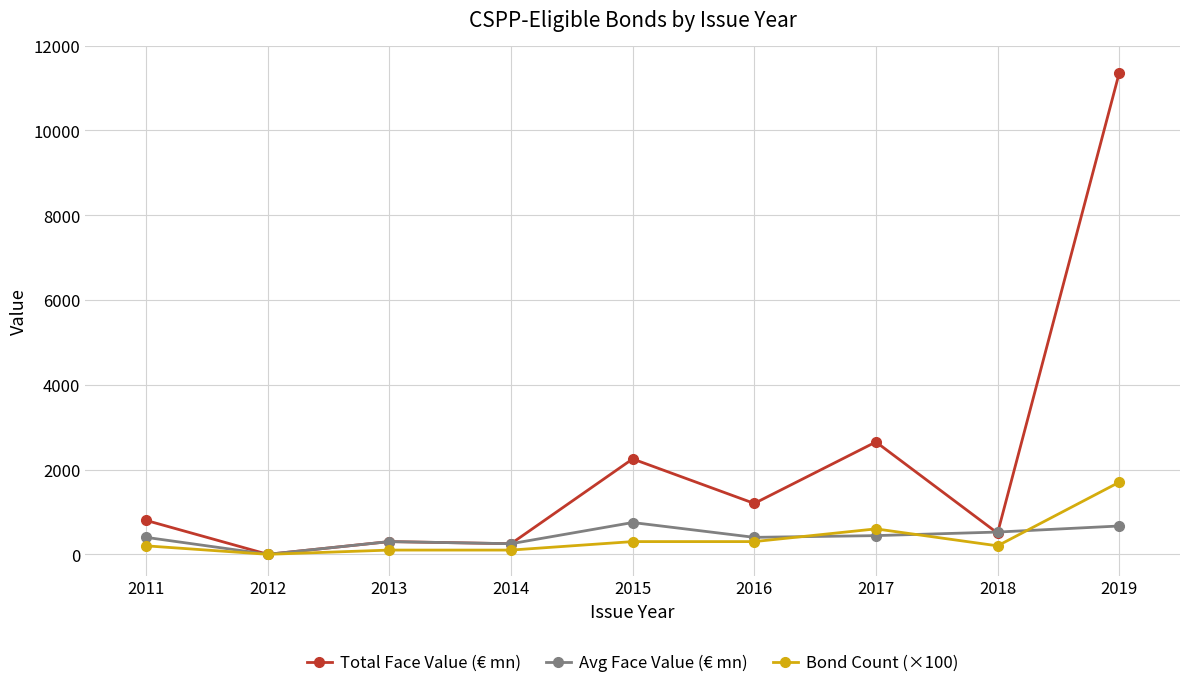

True or false: Total Face Value (€ mn) has a value of 3846 at 2017.

False